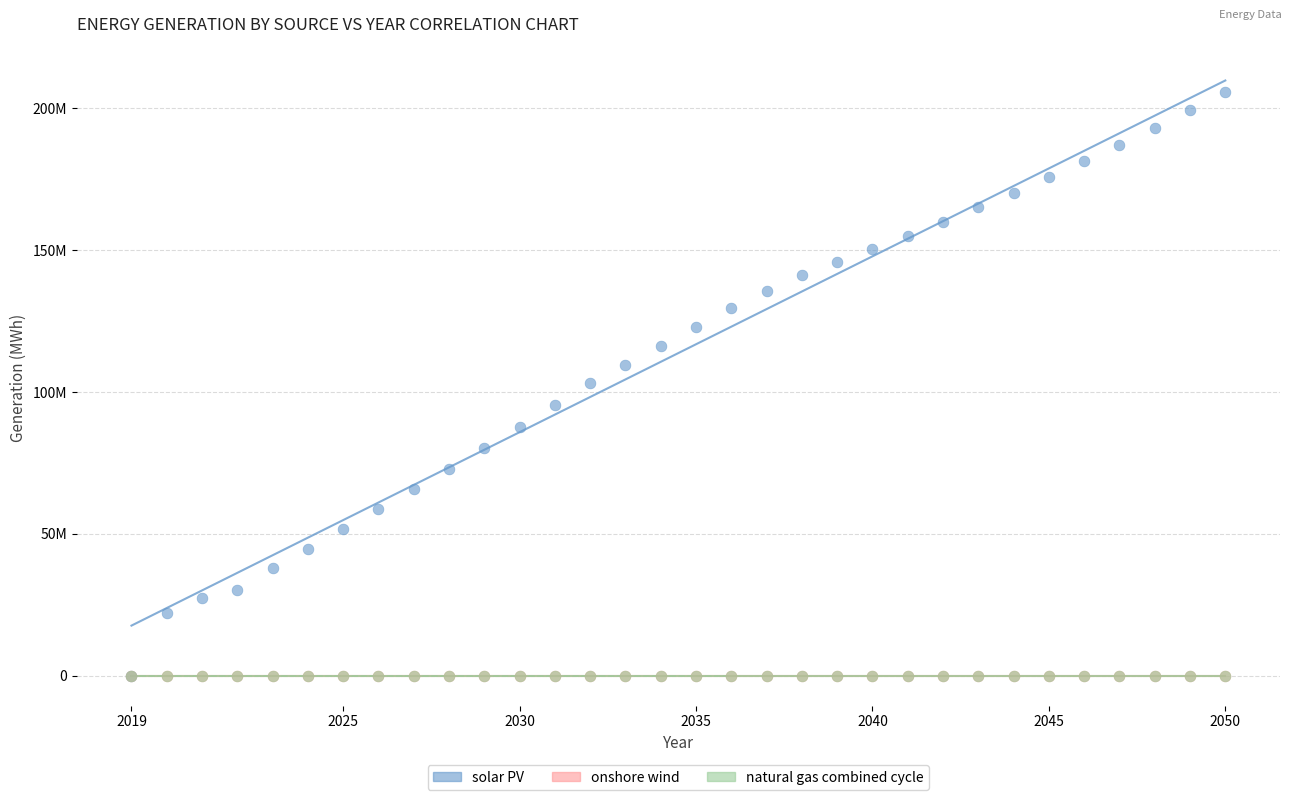

What are all the series names shown in the legend?

solar PV, onshore wind, natural gas combined cycle